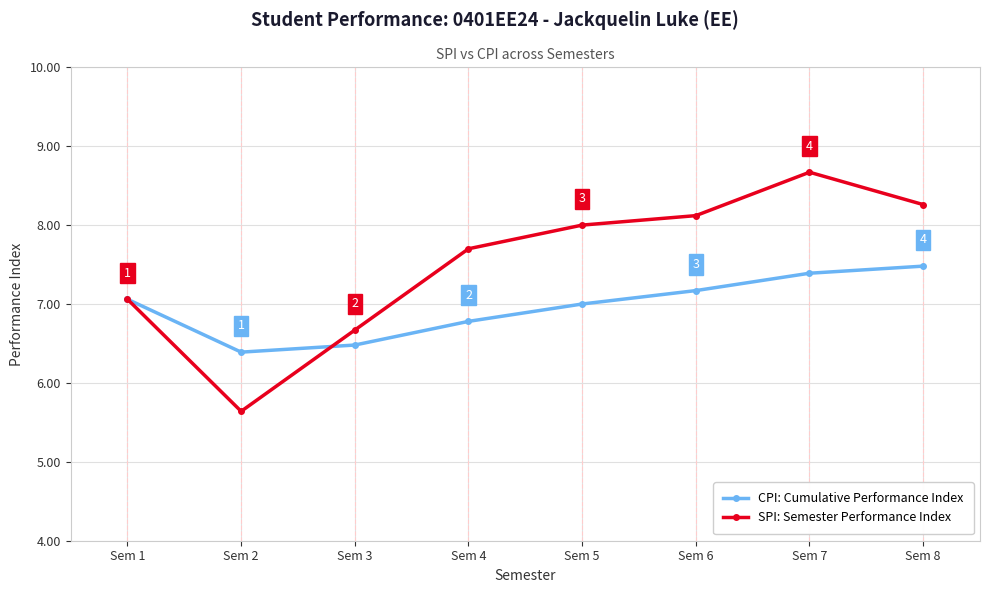

At which category does the chart reach its peak across all series?

Sem 7